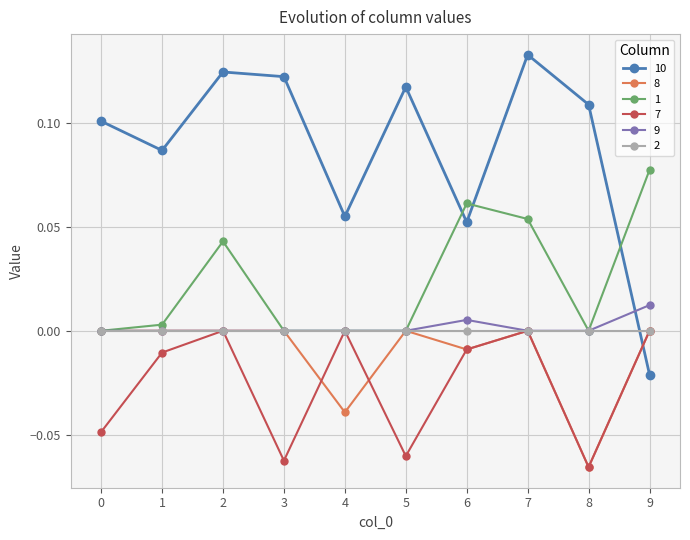

At how many categories does at least one series exceed 0?

10